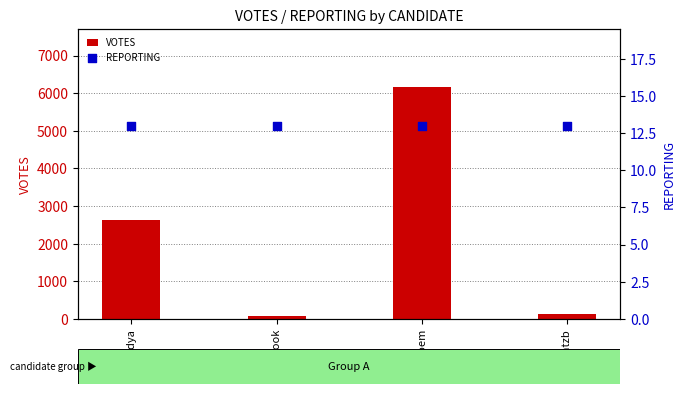

Which series reaches the maximum Y coordinate?

VOTES